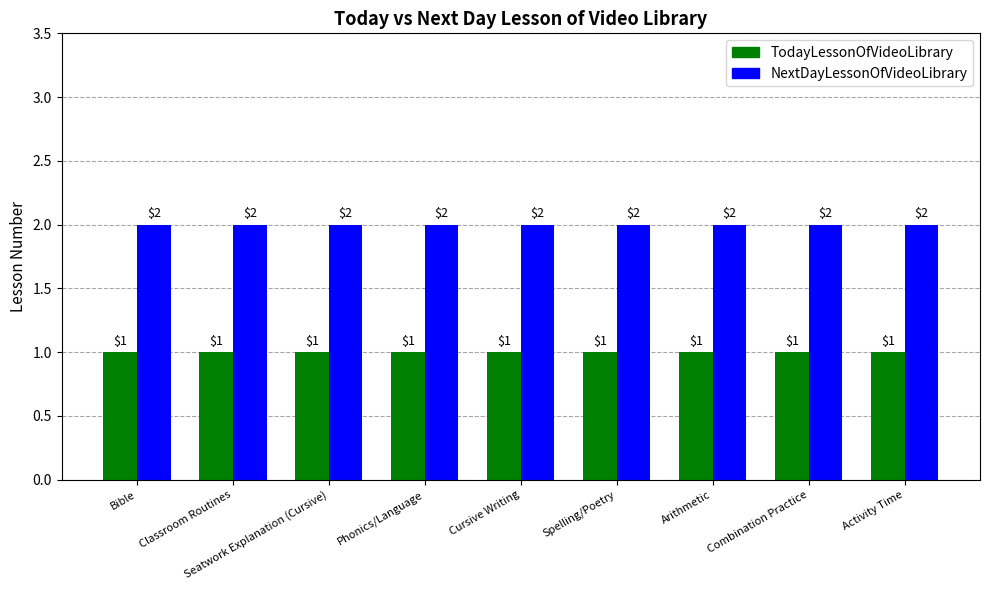

Rank the series by their maximum value, from highest to lowest.

NextDayLessonOfVideoLibrary, TodayLessonOfVideoLibrary